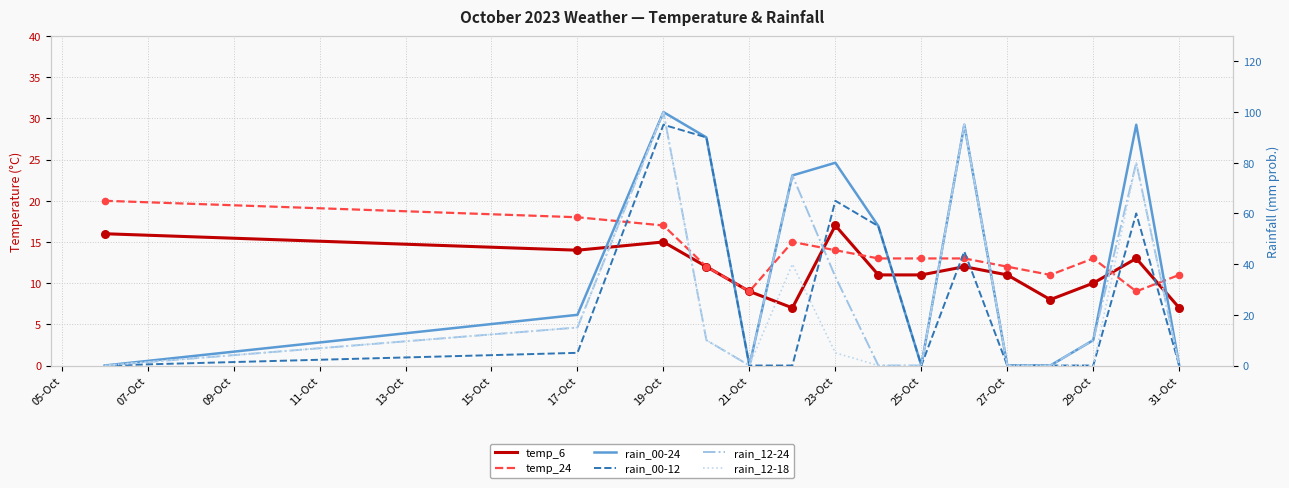

Is the value of temp_6 at 25-Oct greater than the value of rain_00-12 at 27-Oct?

Yes